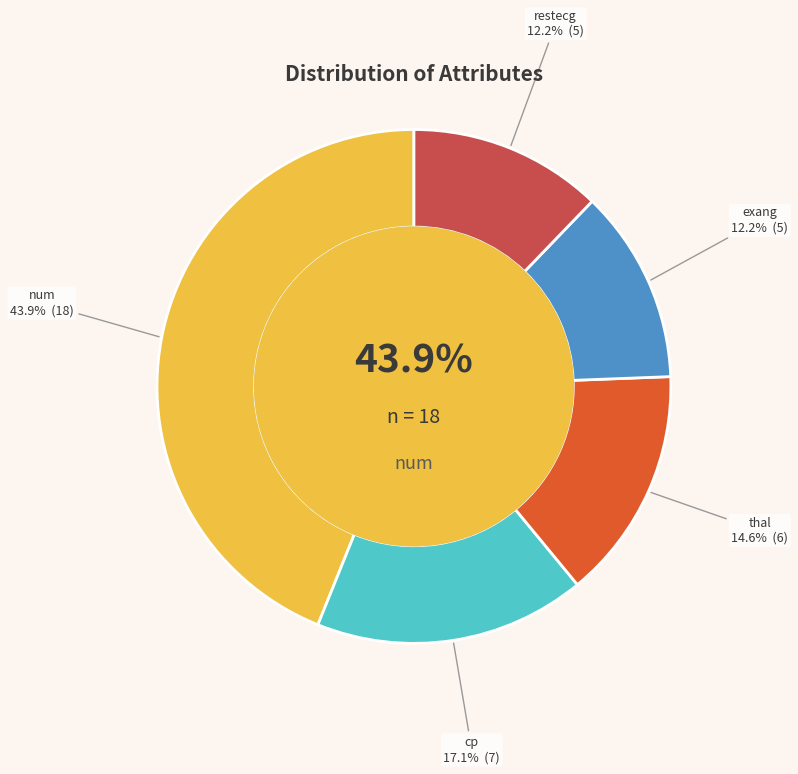

To the nearest percent, what is the difference between the exang and num slice percentages?

32%